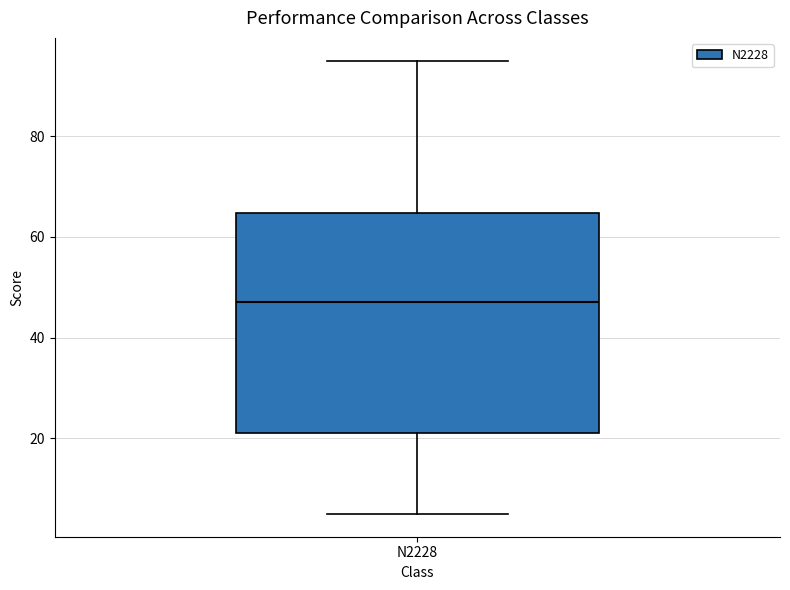

Transcribe this box plot: give where the median line is, the range the box spans, and where the two whiskers end, as read against the y-axis. The values are not printed on the chart, so give them approximately, as read against the axis.

median 48, box 22 to 64, whiskers 6 to 96